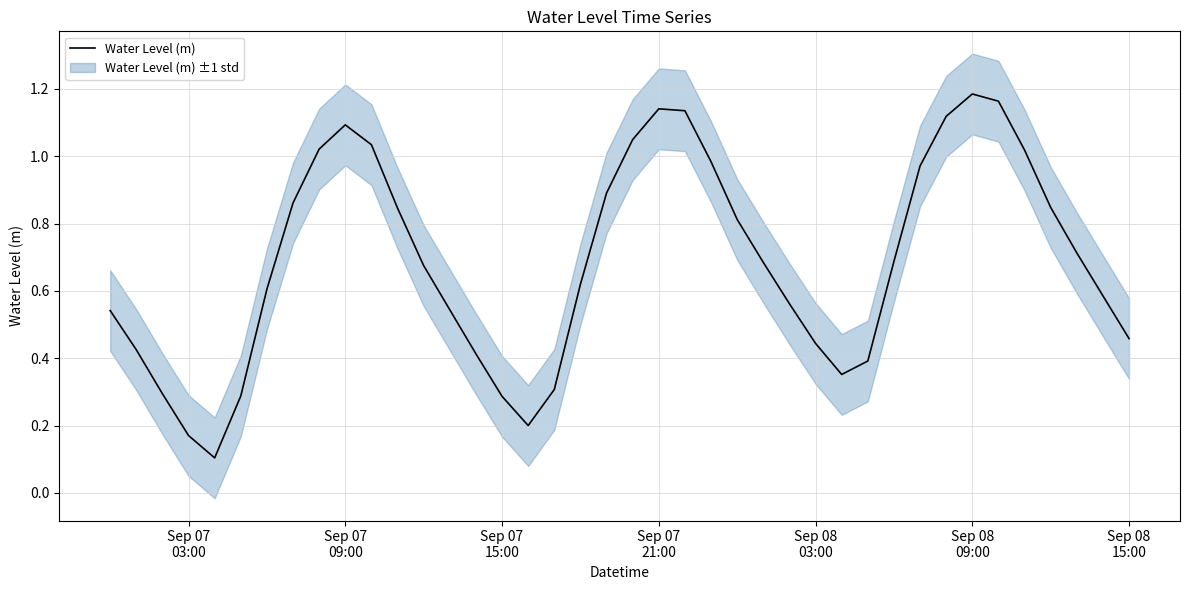

What is the minimum value shown in the chart?

0.1